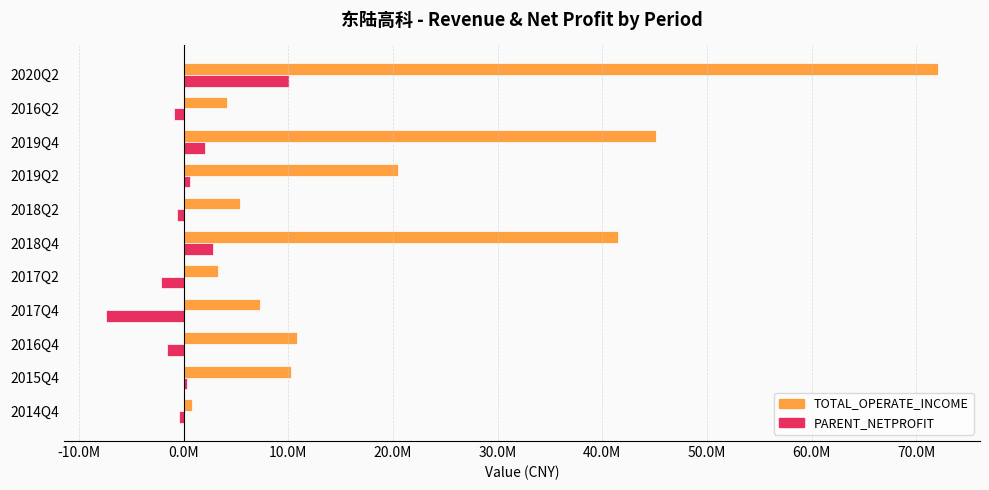

What are all the series names shown in the legend?

TOTAL_OPERATE_INCOME, PARENT_NETPROFIT